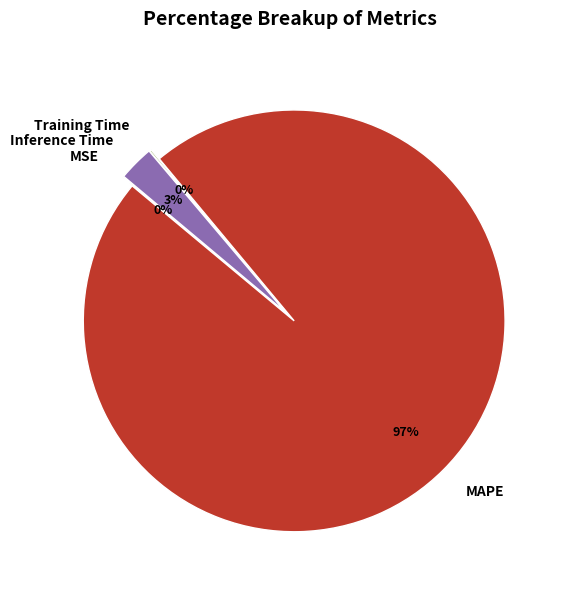

The MSE slice represents 5% of the pie. True or false?

False